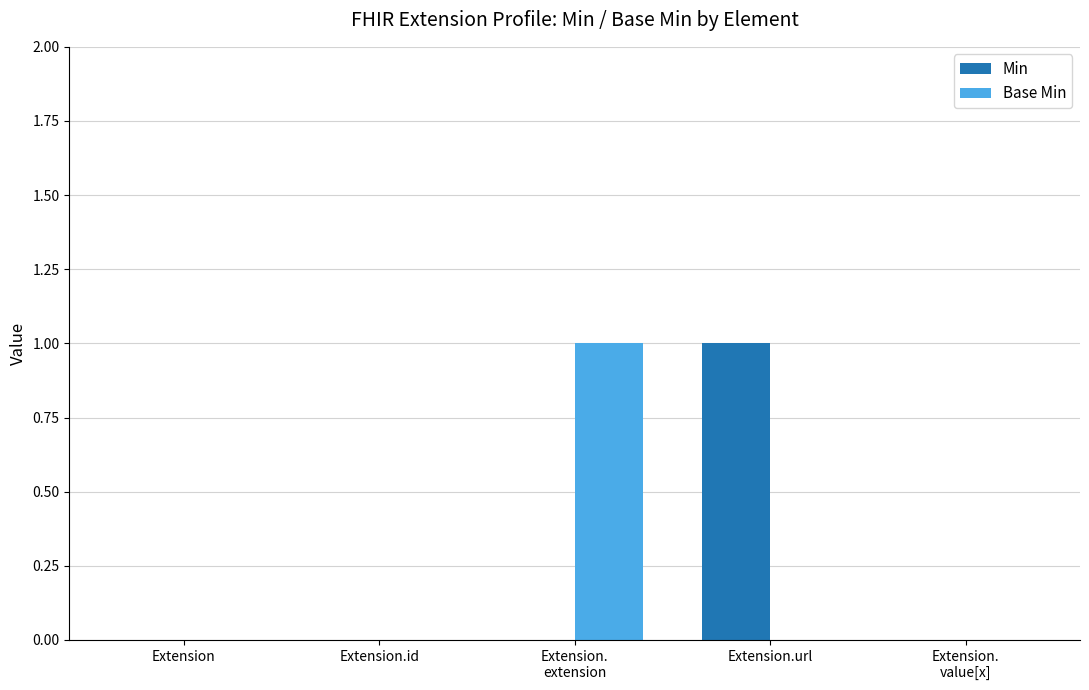

Is it true that Min equals 0 at Extension.id?

True